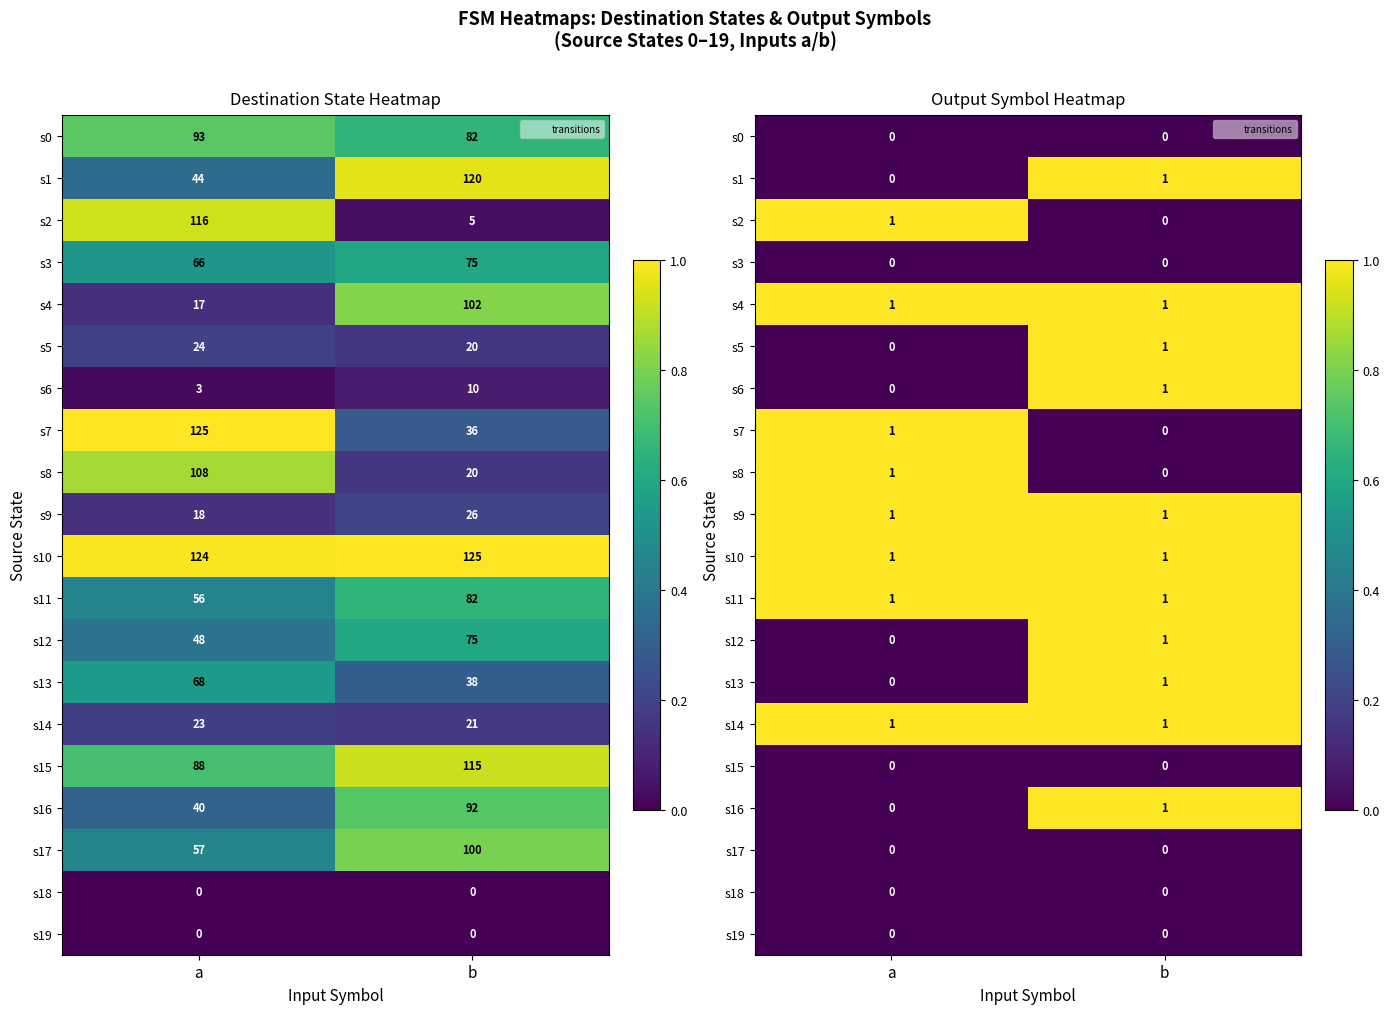

Is it true that s4 equals 1 at b?

True